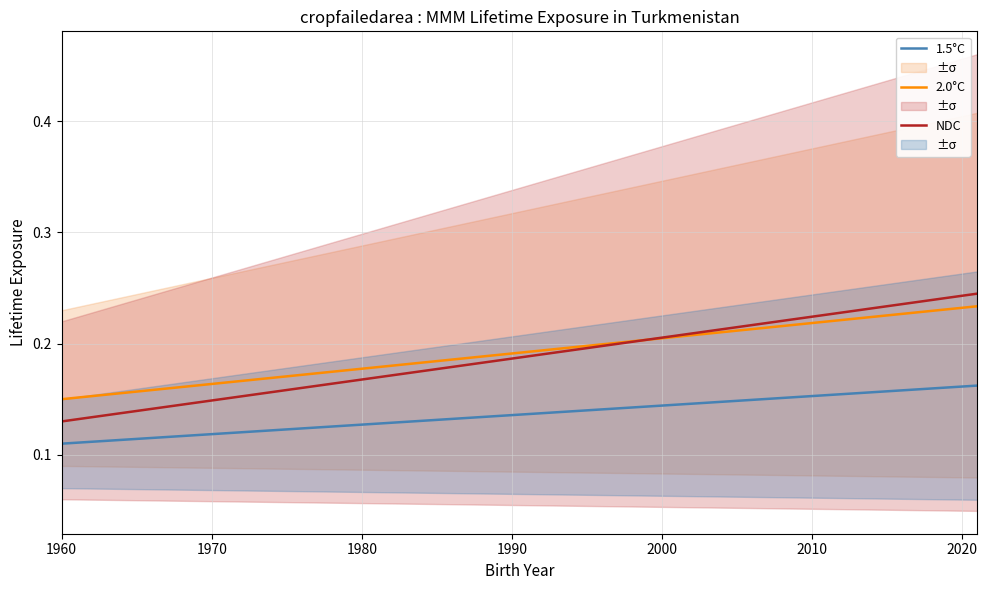

True or false: 1.5°C and NDC cross at least once.

False